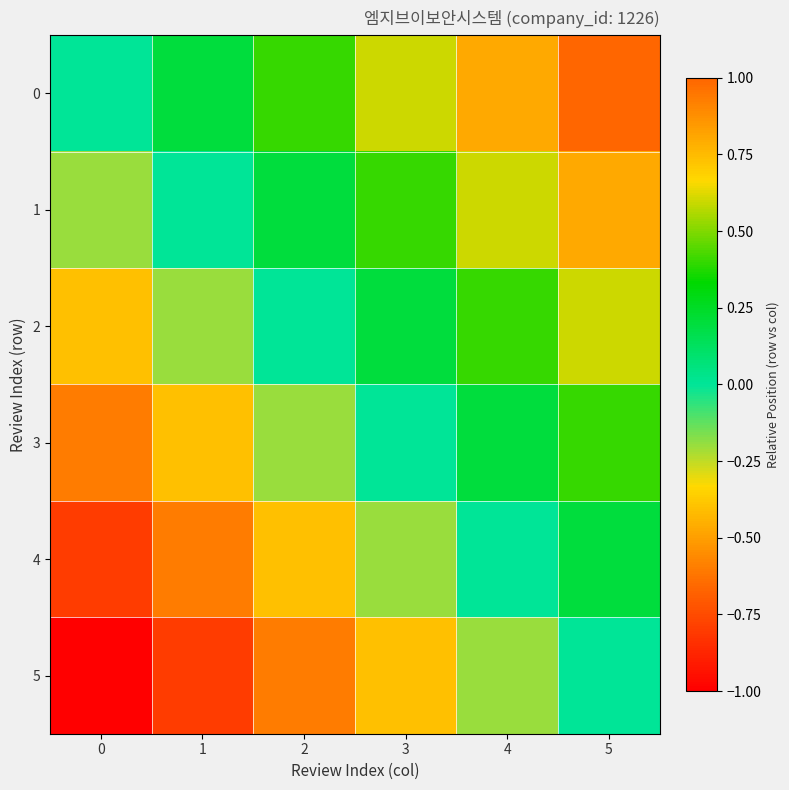

Which has a higher value, 0 or 2?

2